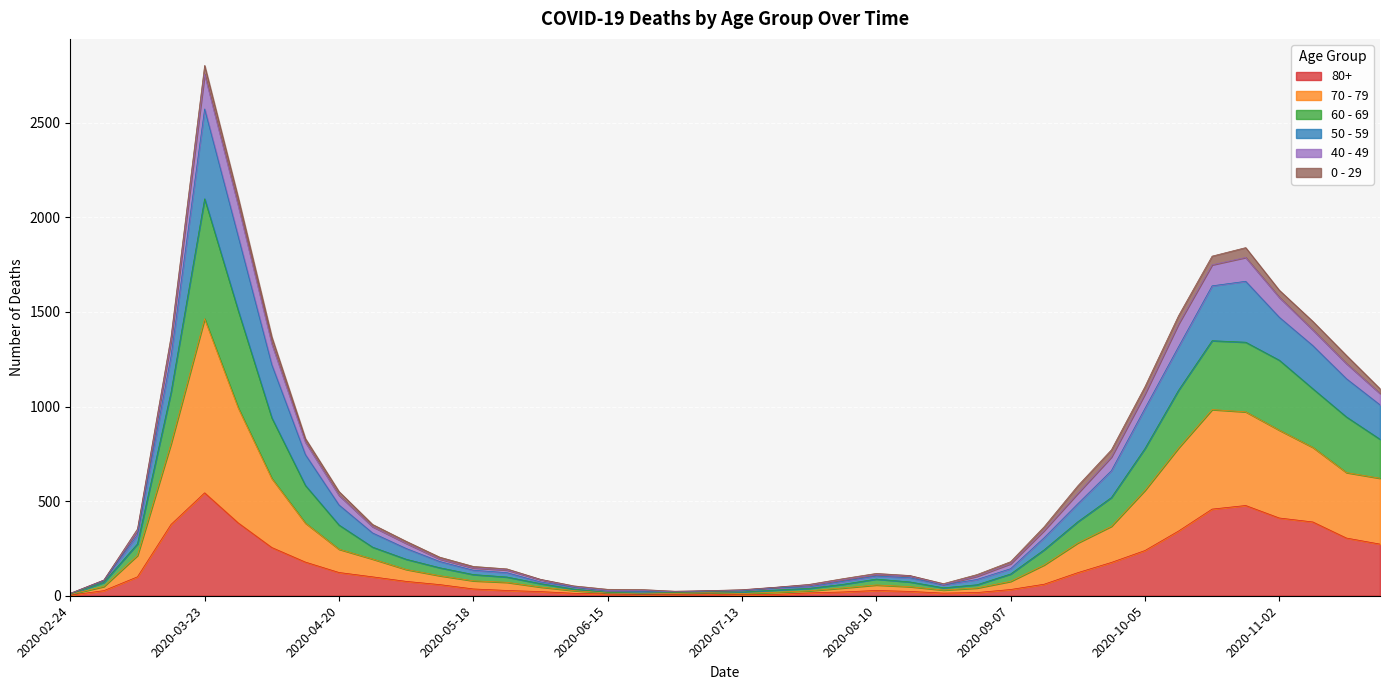

Which category has the highest value in the 80+ series?

2020-03-23